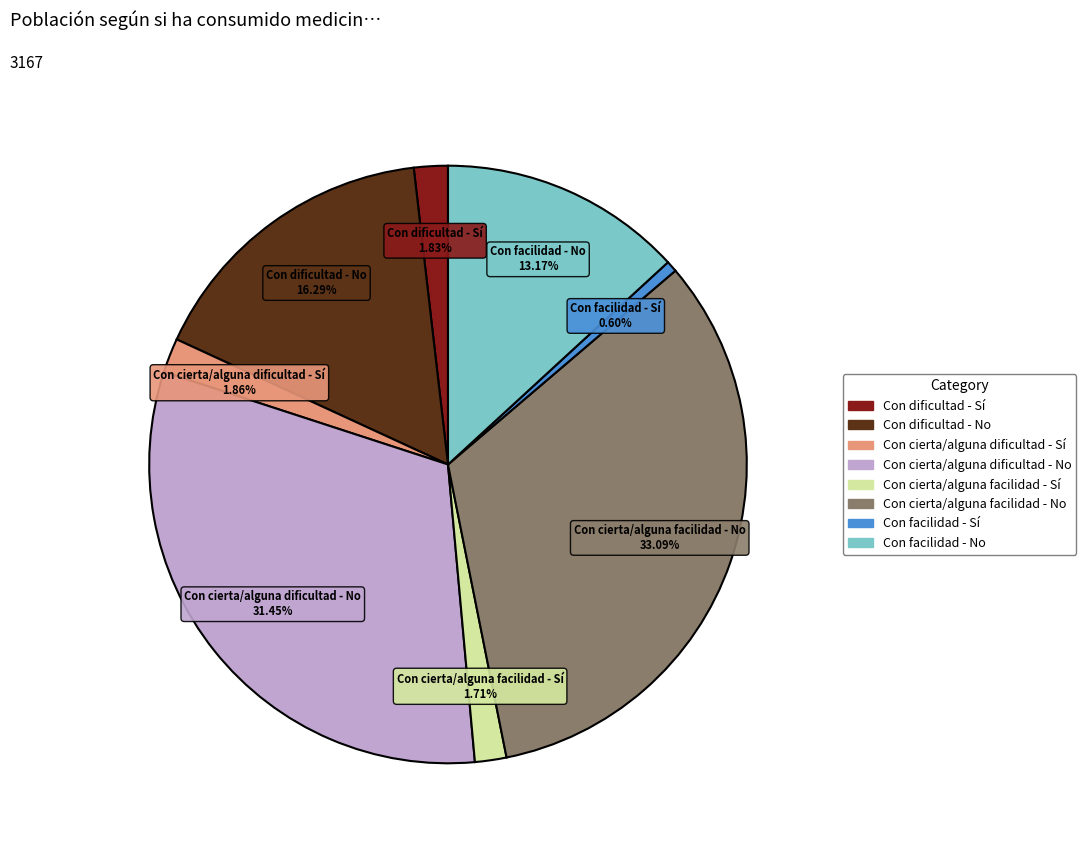

What is the smallest slice in the pie chart?

Con facilidad - Sí